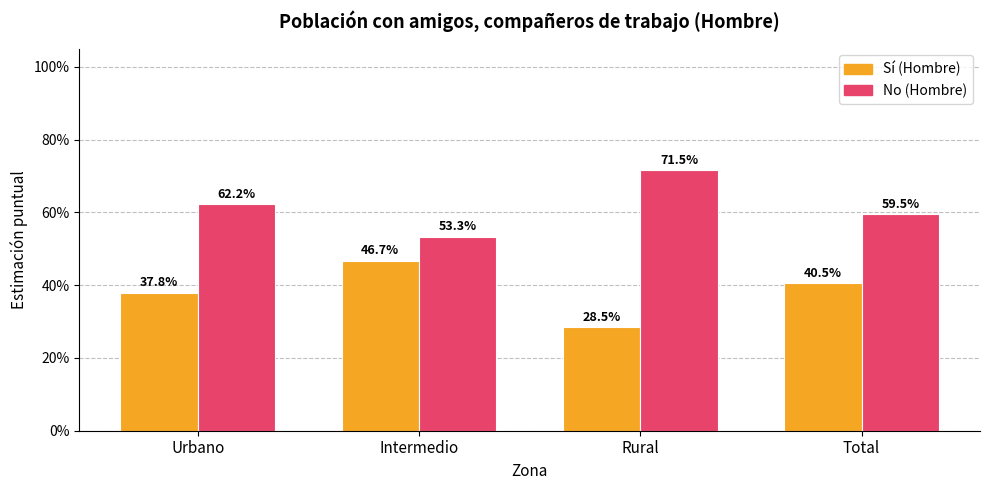

Which series changed the most between Urbano and Rural?

Sí (Hombre)